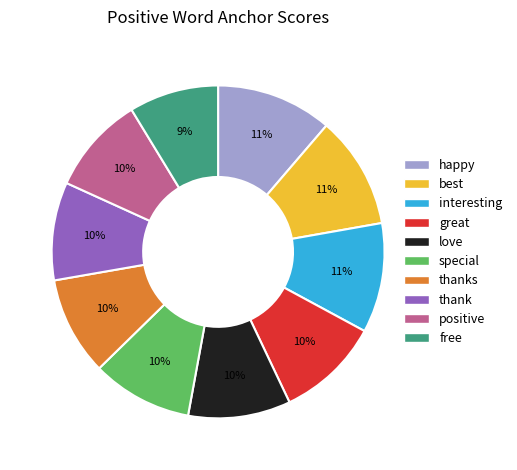

To the nearest percent, what is the average slice percentage?

10%